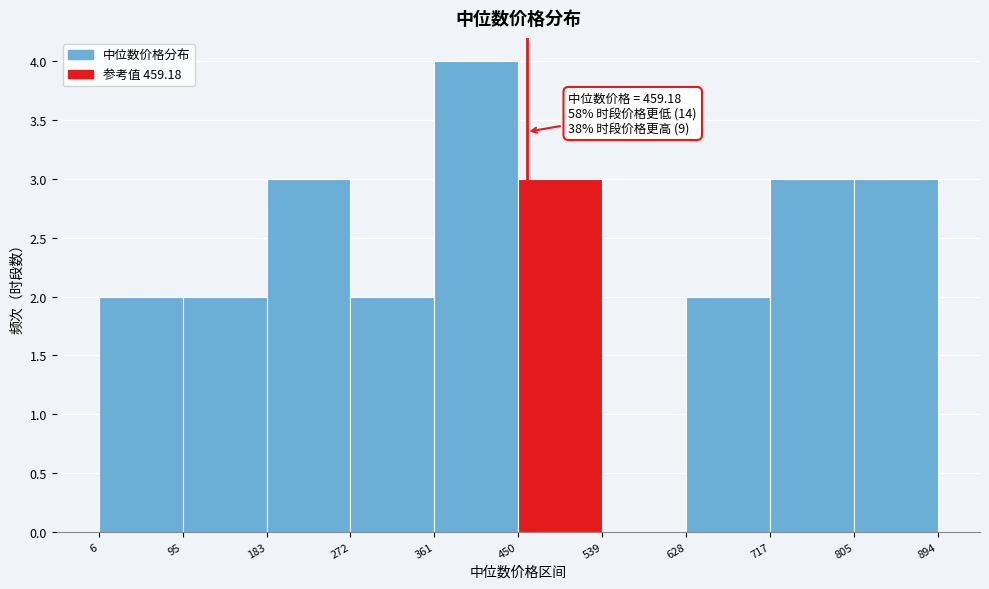

Over which range of the x-axis is the bar tallest?

361 to 450